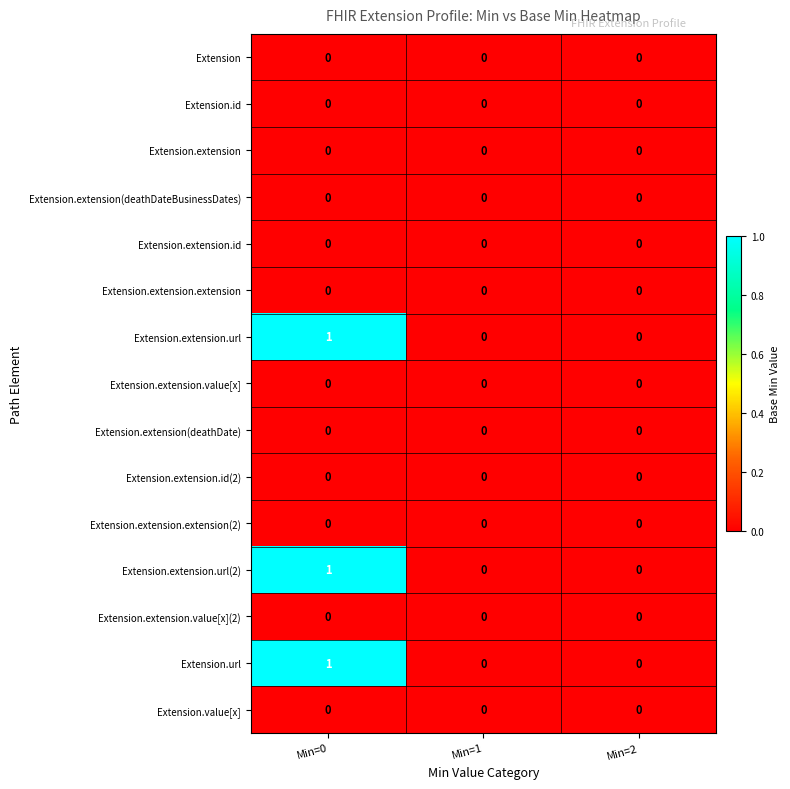

The value of Extension.value[x] at Min=1 is 0. True or false?

True